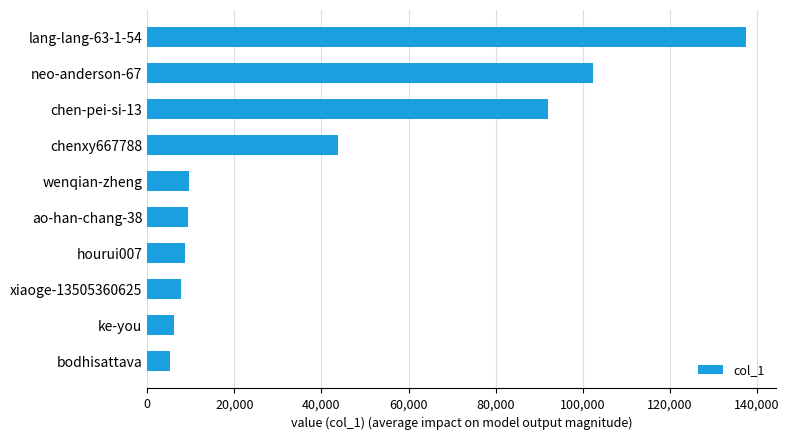

What is the greatest value displayed?

137486